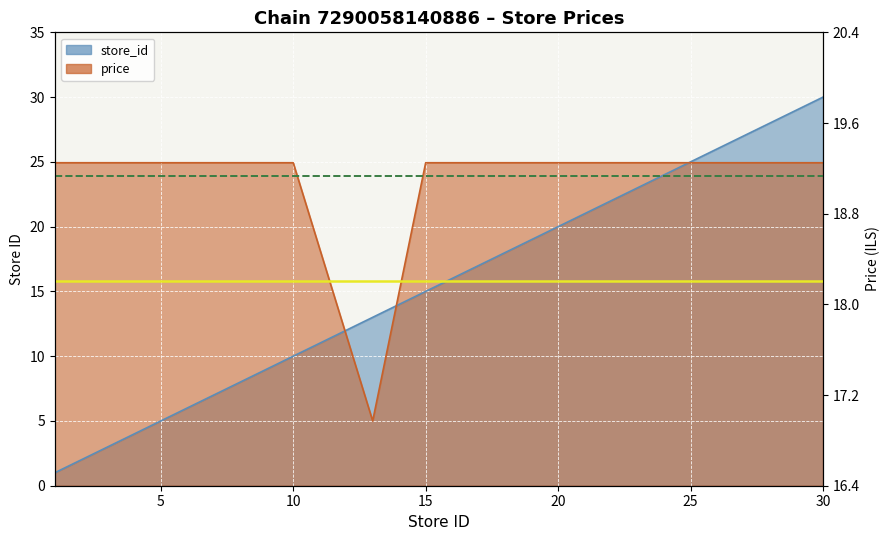

True or false: store_id has a value of 23.0 at 23.

True